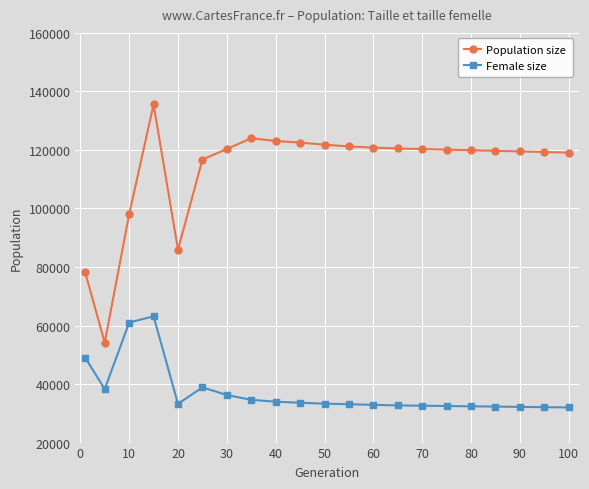

What is the value of the Population size point at the 7th from the left?

120332